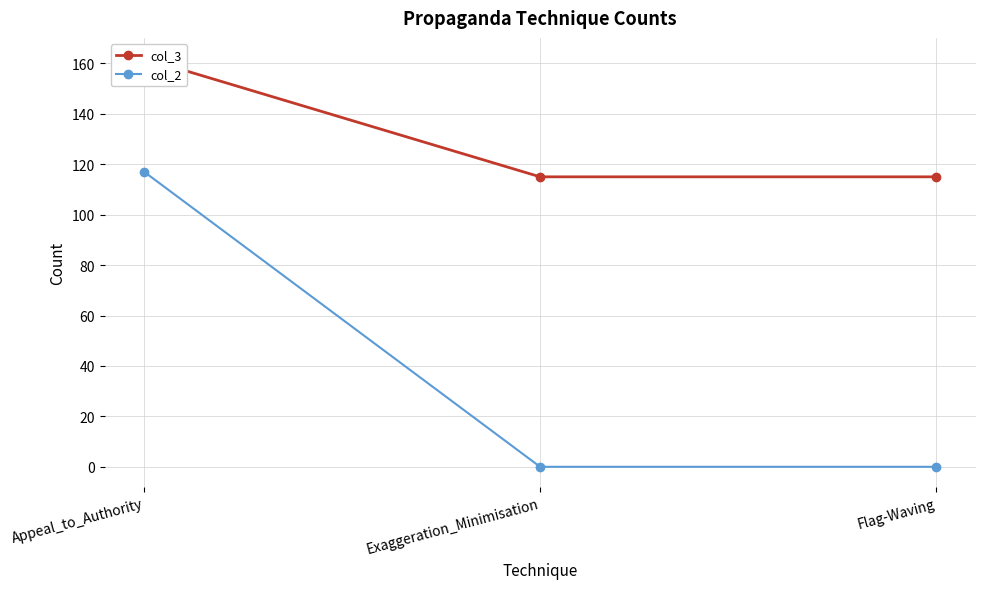

What is the label of the 3rd point from the right?

Appeal_to_Authority